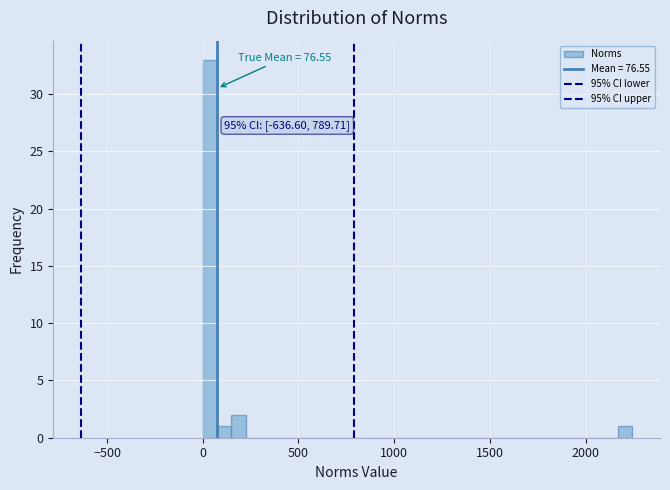

Around what value on the x-axis is the tallest bar? Give the approximate position of its centre, as read against the axis.

50